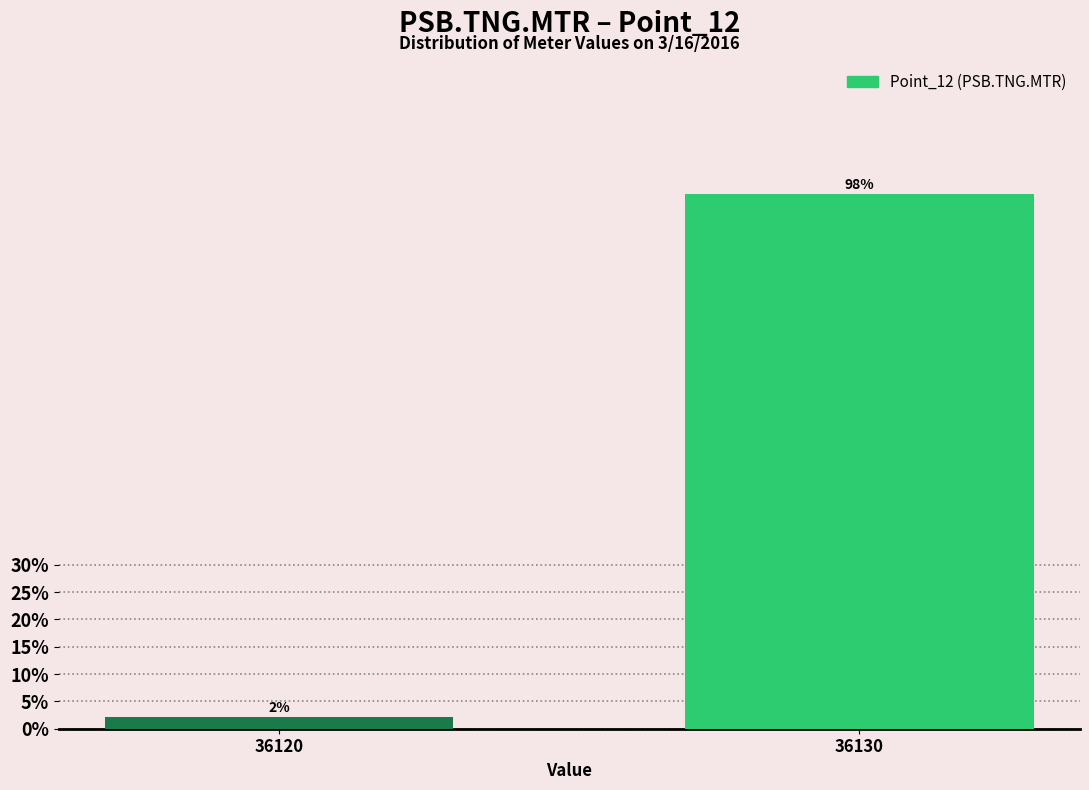

What is the sum of all values?

100.0